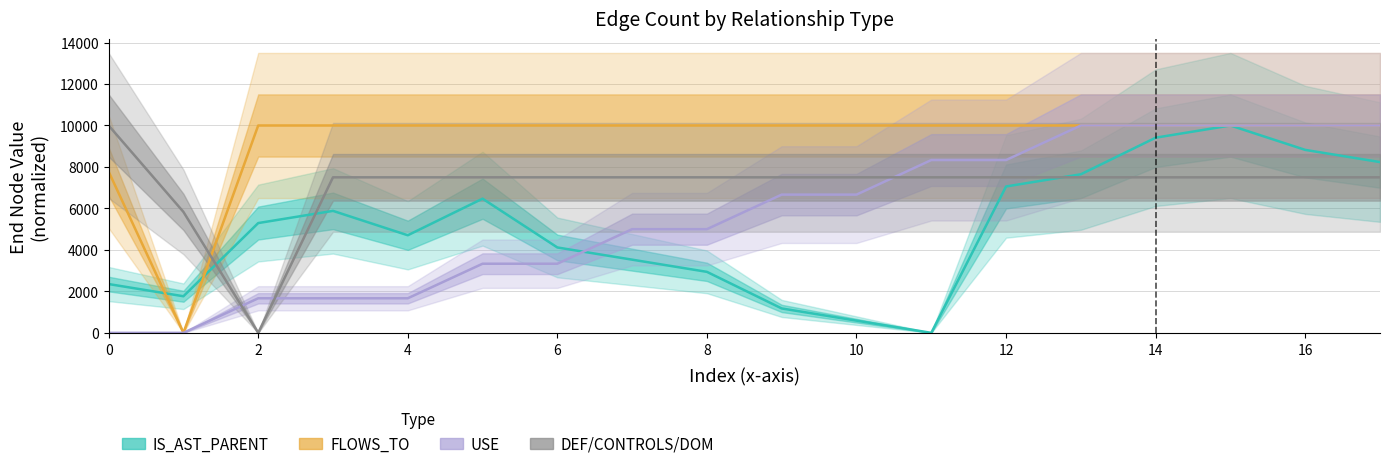

What are all the series names shown in the legend?

IS_AST_PARENT, FLOWS_TO, USE, DEF_CONTROLS_DOM